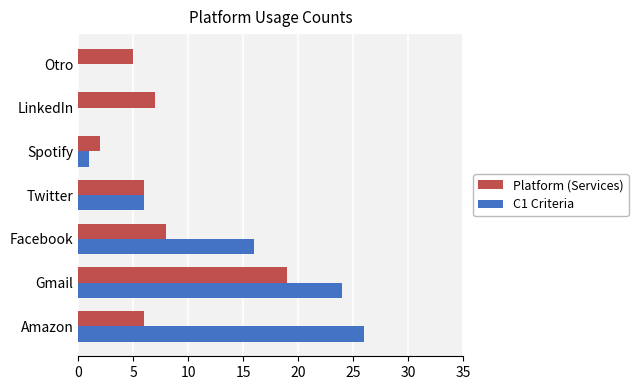

Between Twitter and Spotify, which series saw the biggest shift?

C1 Criteria